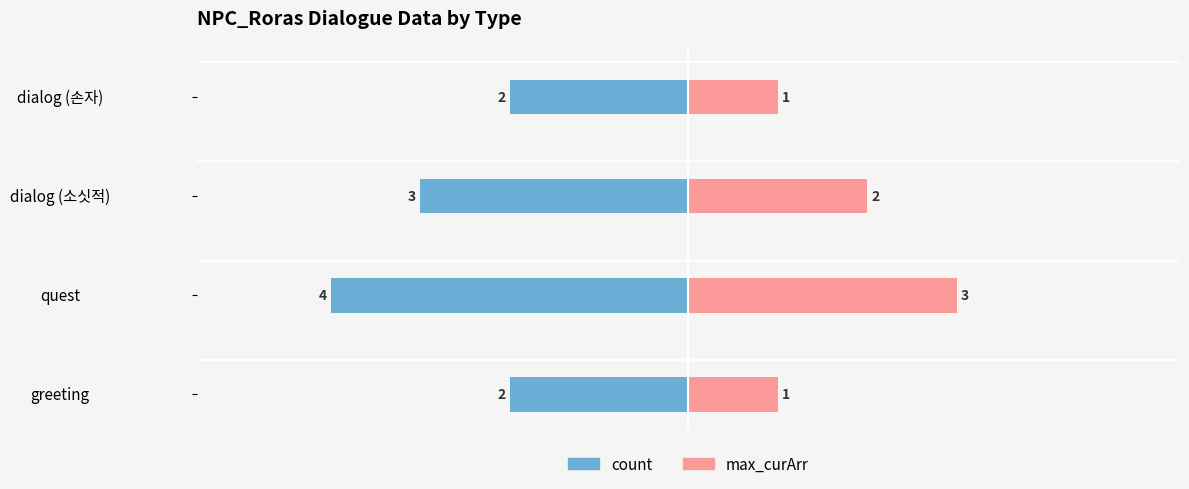

The value of max_curArr at greeting is 0. True or false?

False